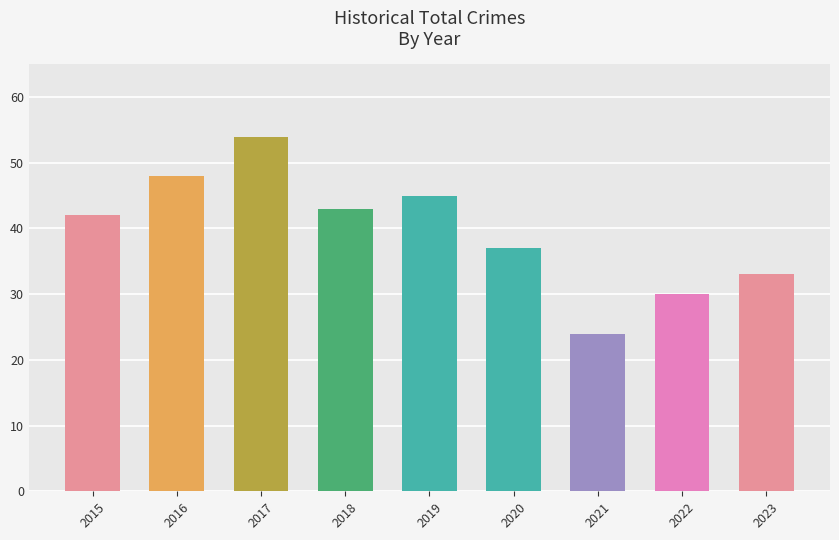

How many values are below 42?

4